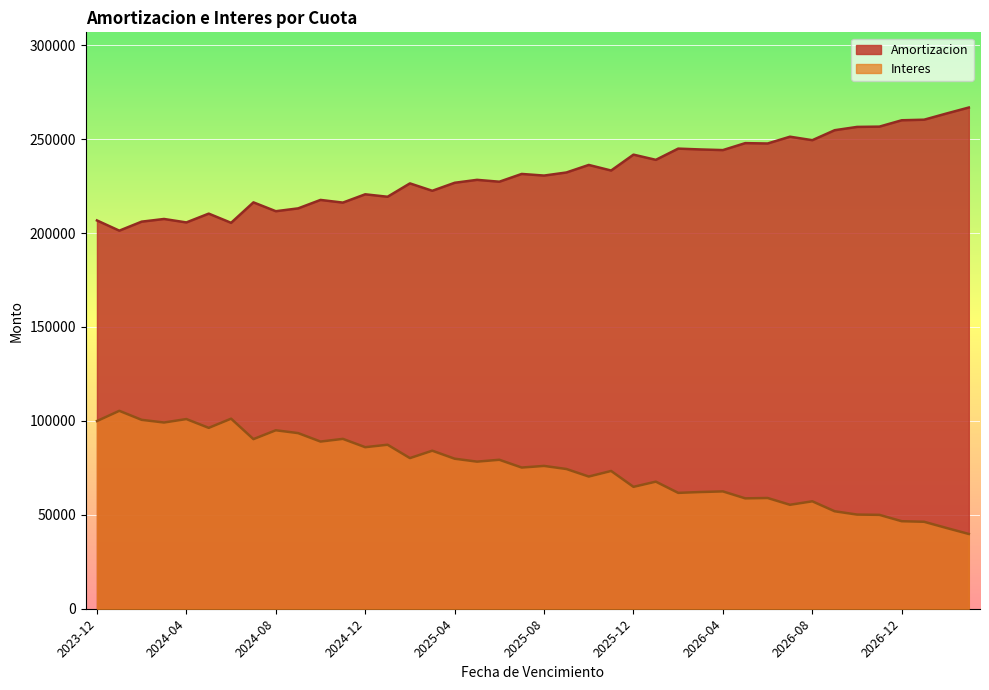

How many lines are shown in the chart?

2